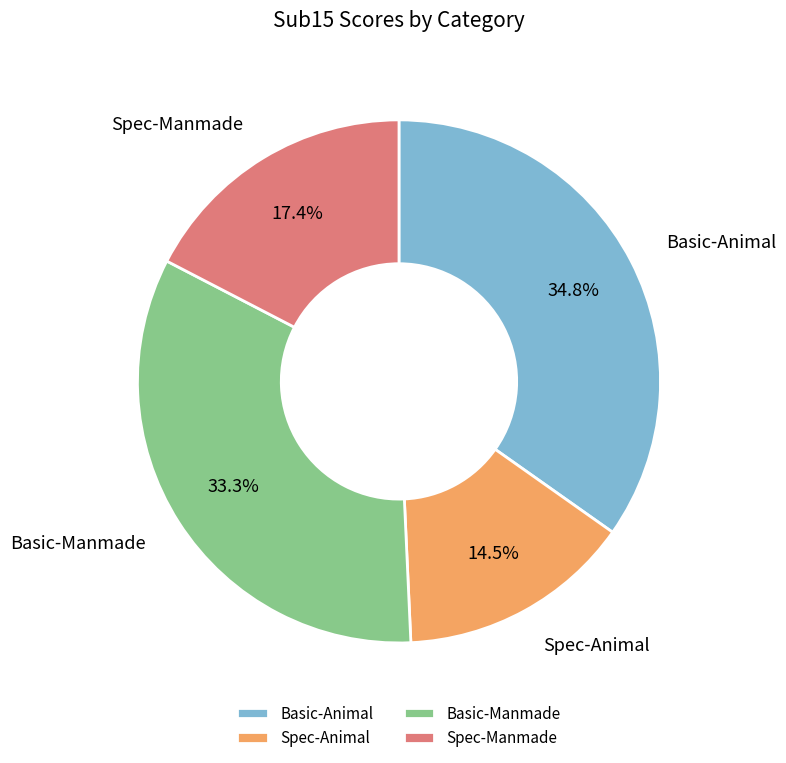

Combined, what portion of the pie is Spec-Animal and Basic-Animal?

49.3%